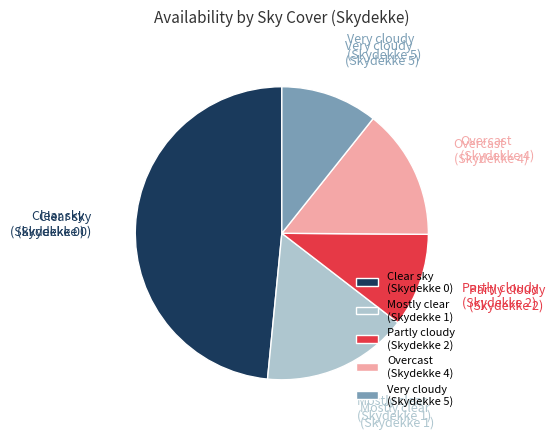

Does Very cloudy (Skydekke 5) represent more than half of the total?

No